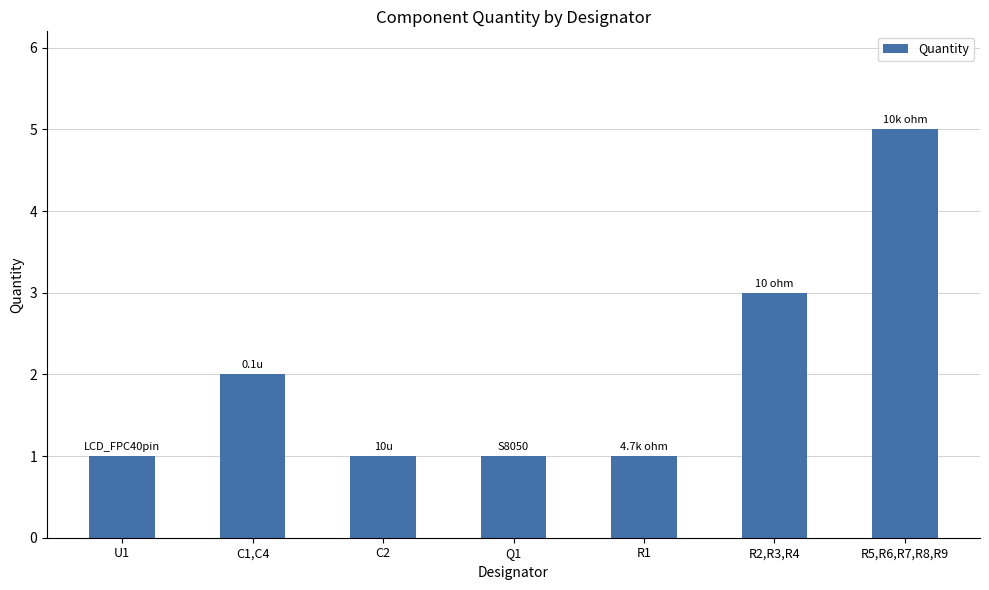

What is the difference between the second highest and minimum values?

2